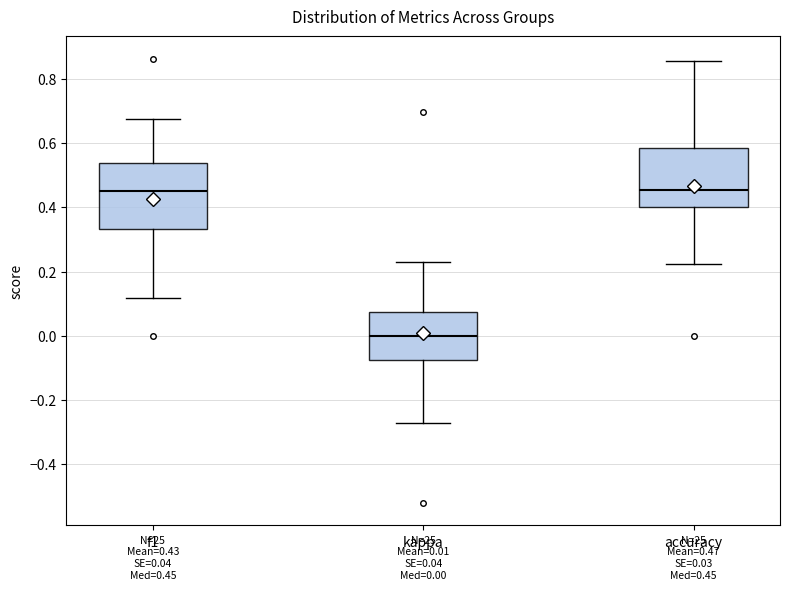

Which box is the tallest, from its lower edge to its upper edge?

f1